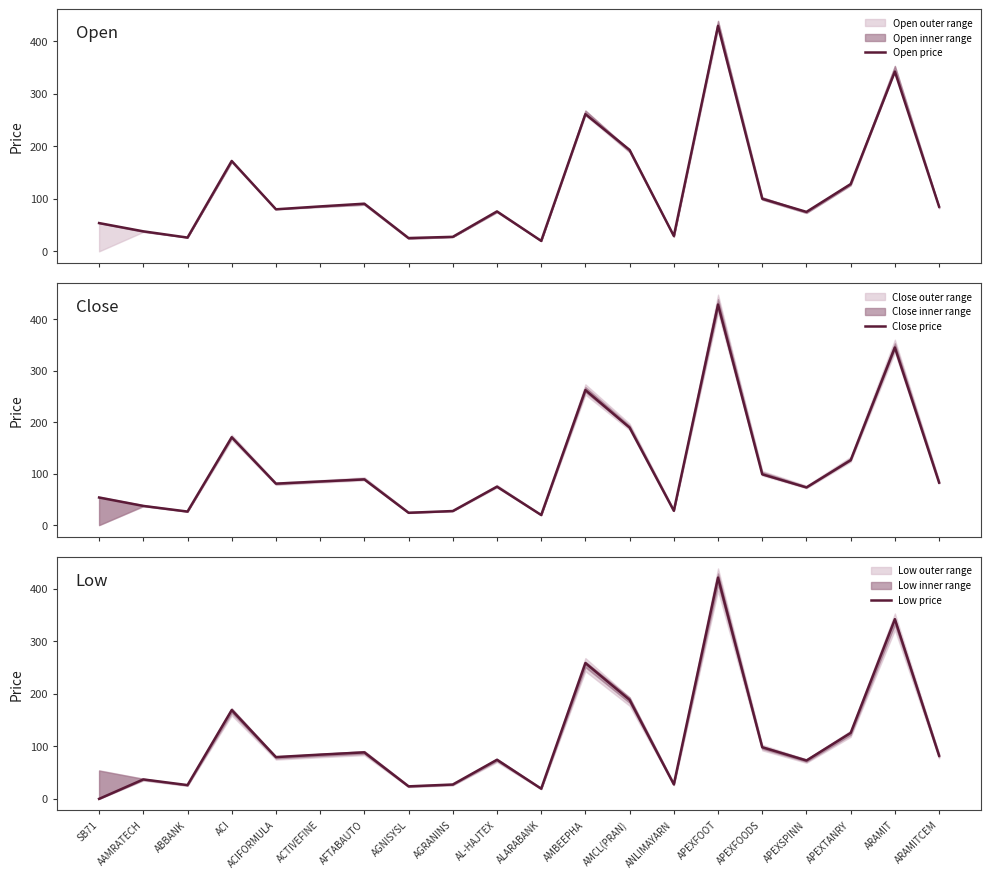

At which label is Open price closest to 224?

AMCL(PRAN)